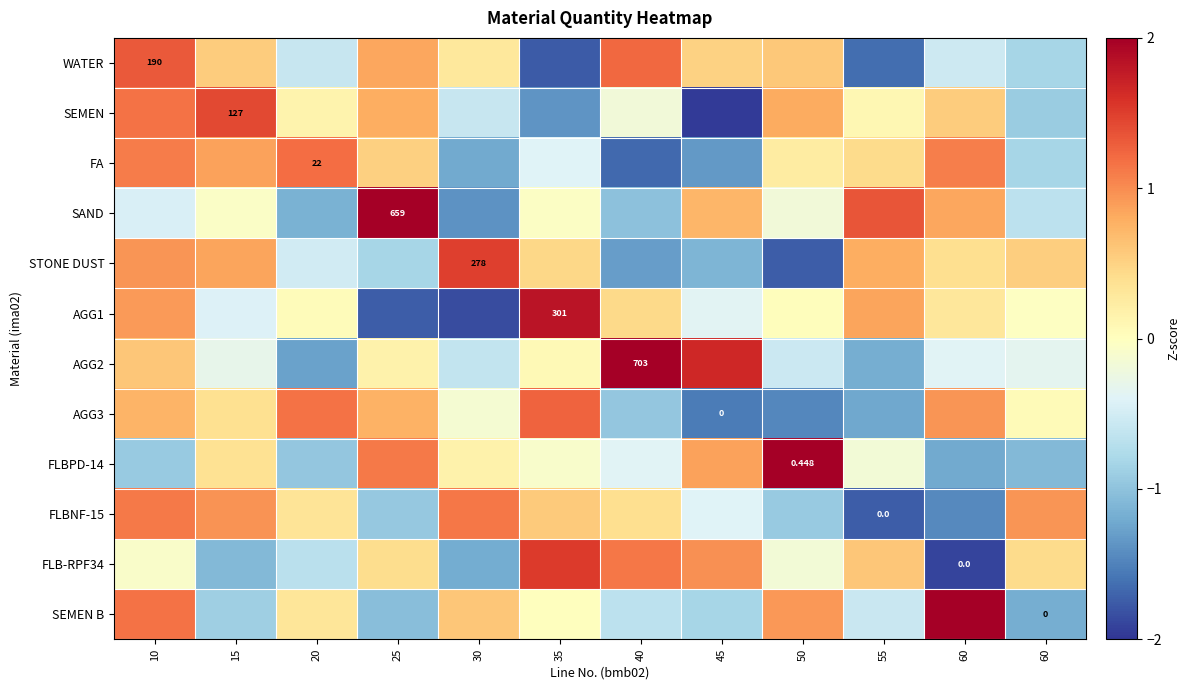

Is the value of FLBNF-15 at 35 greater than the value of SAND at 20?

Yes